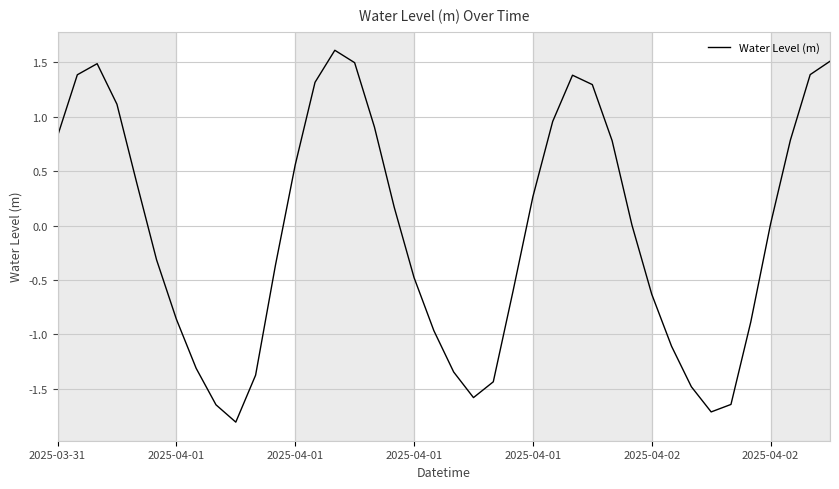

What is the difference between the maximum and minimum values?

3.4